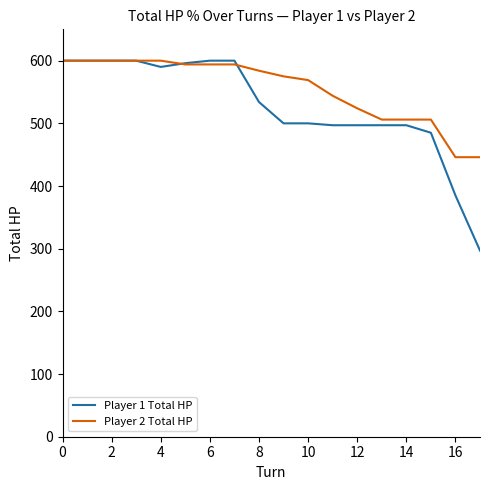

Which series has the largest range (max minus min)?

Player 1 Total HP